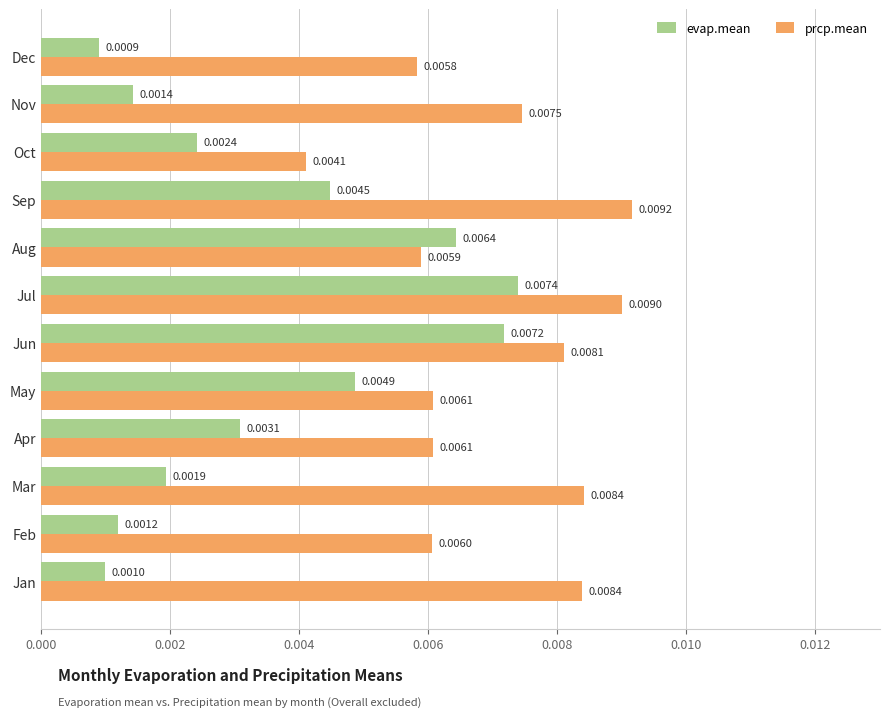

At which label does prcp.mean reach its peak?

Sep